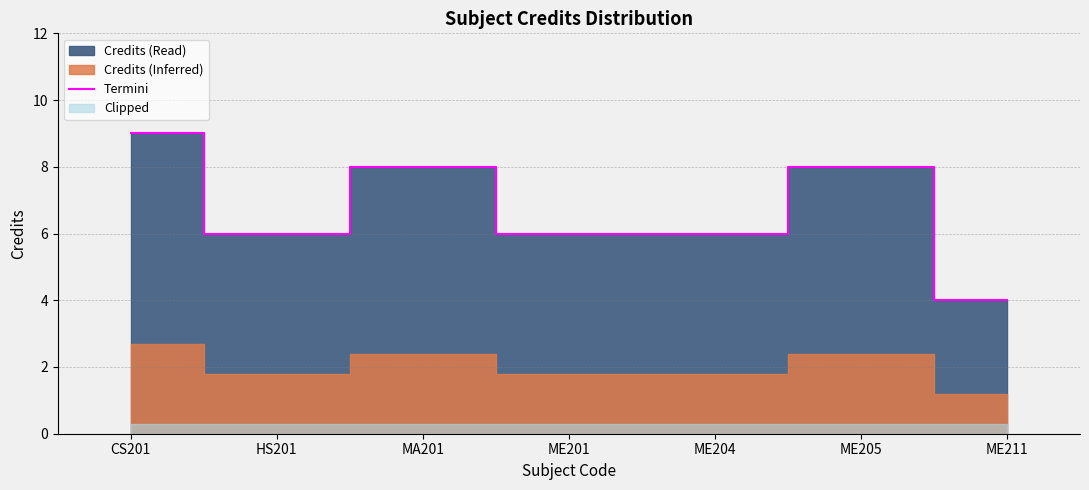

What is the change in value from HS201 to MA201?

+2